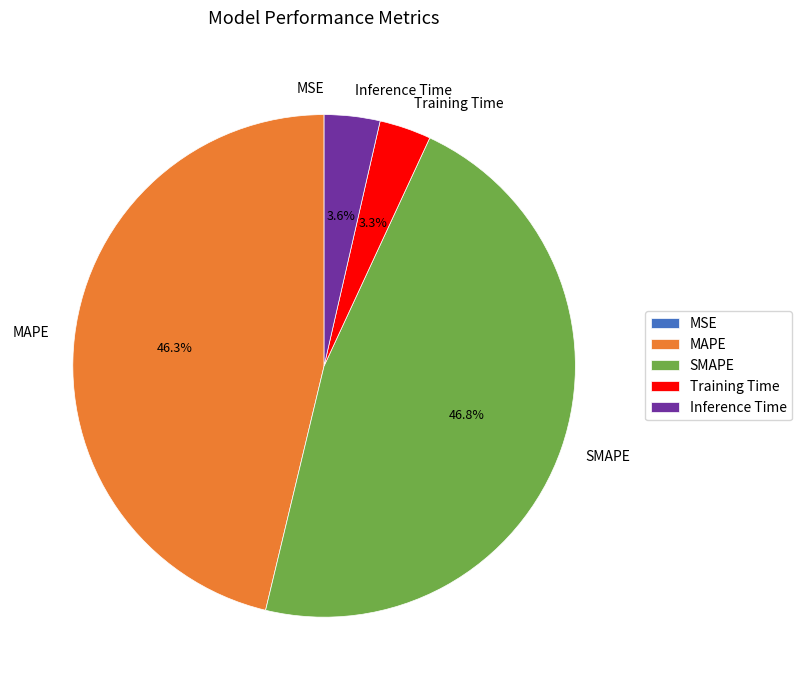

To the nearest percent, what is the difference between the largest and smallest slice percentages?

47%